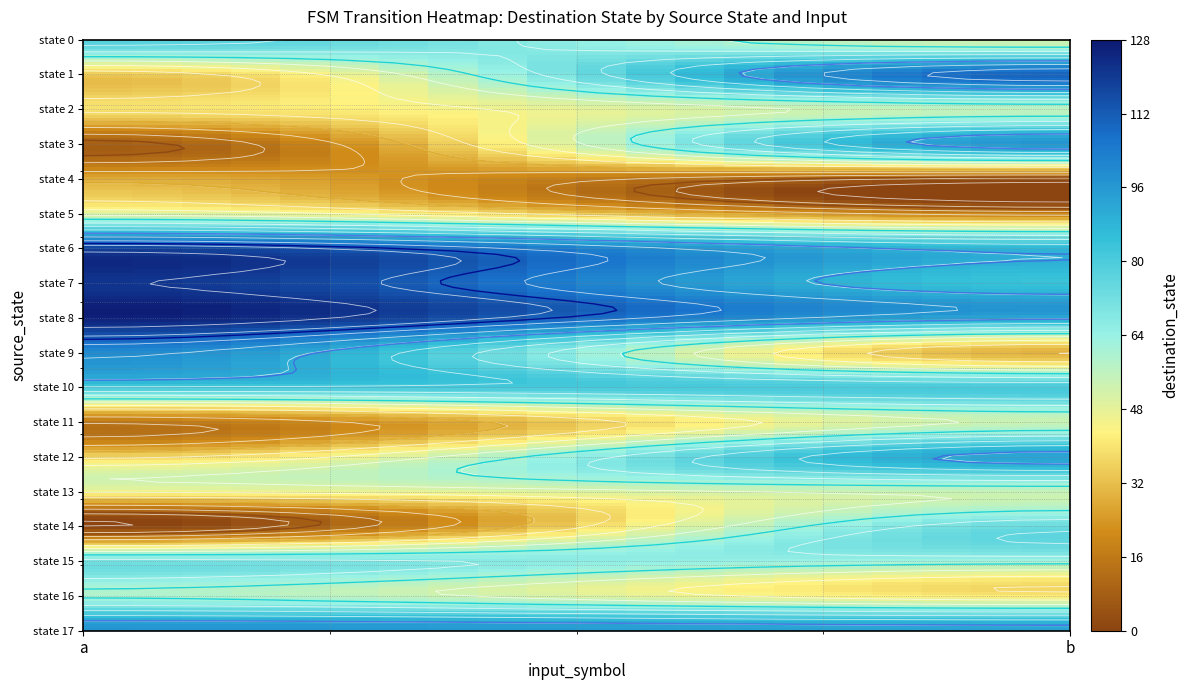

Which series has the largest total across all categories?

8